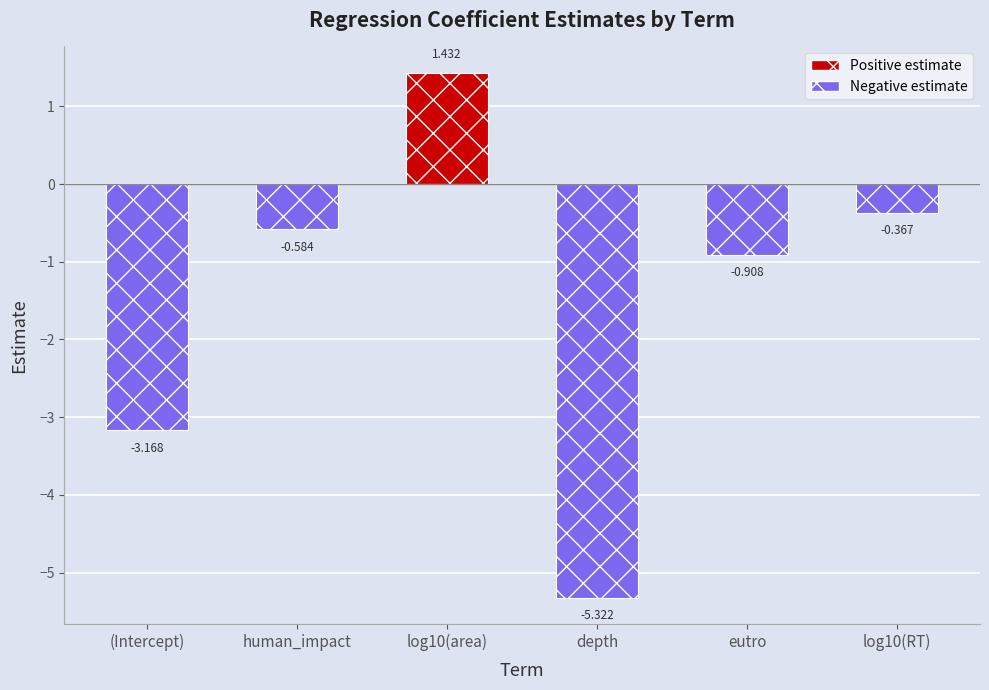

What position from the left is depth?

4